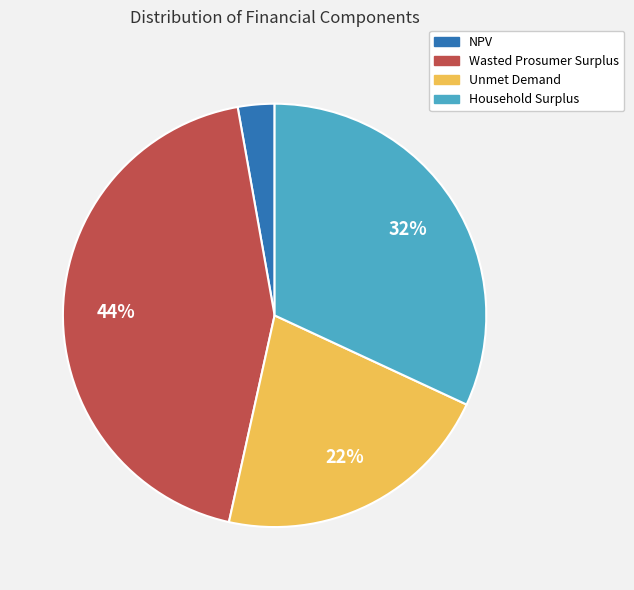

How many segments does this pie chart have?

4